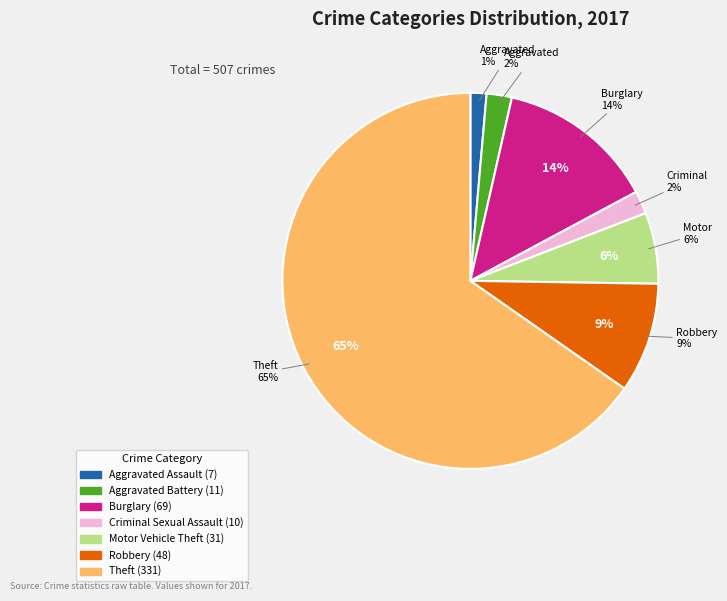

What is the smallest slice in the pie chart?

Aggravated Assault